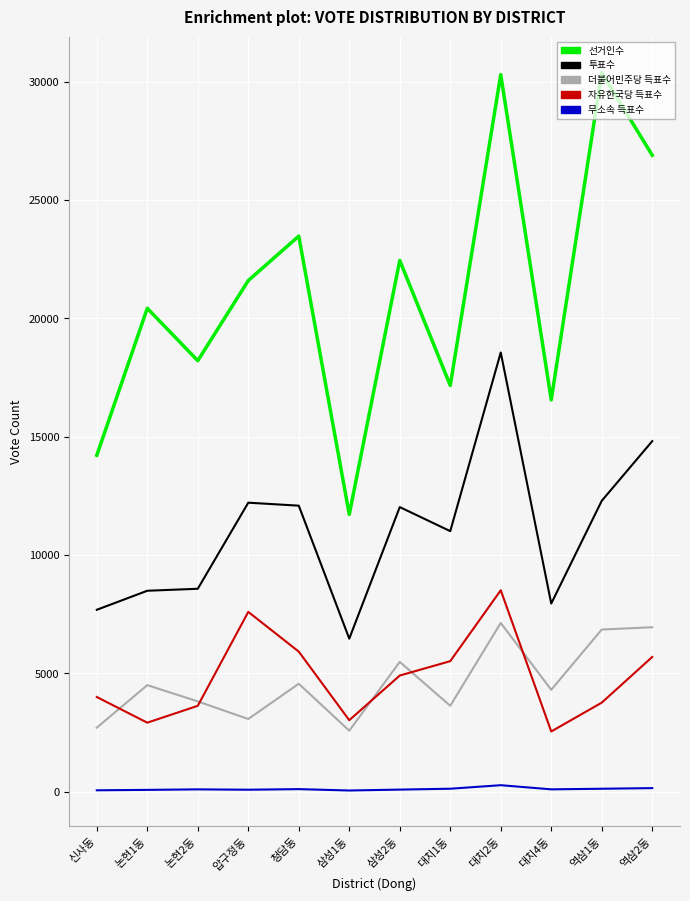

What are all the series names shown in the legend?

선거인수, 투표수, 더불어민주당 득표수, 자유한국당 득표수, 무소속 득표수